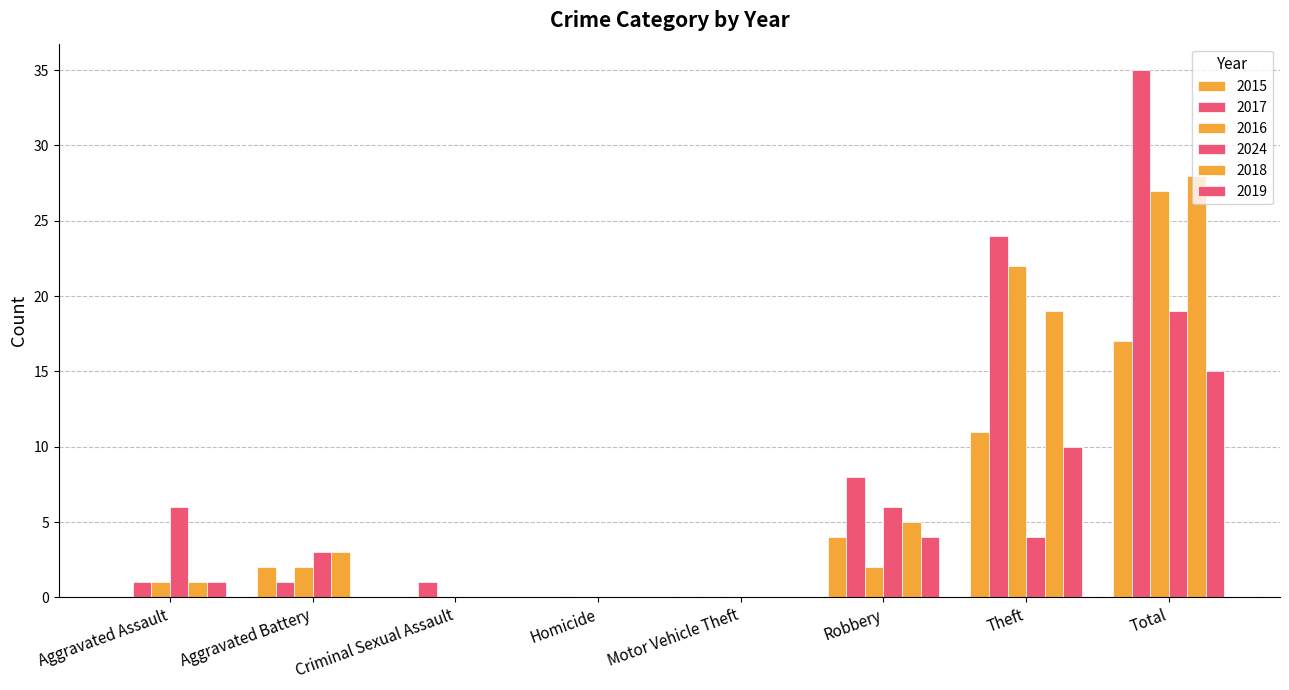

Reading right to left, extract all data points from this chart.

2015: Total=17	Theft=11	Robbery=4	Motor Vehicle Theft=0	Homicide=0	Criminal Sexual Assault=0	Aggravated Battery=2	Aggravated Assault=0
2017: Total=35	Theft=24	Robbery=8	Motor Vehicle Theft=0	Homicide=0	Criminal Sexual Assault=1	Aggravated Battery=1	Aggravated Assault=1
2016: Total=27	Theft=22	Robbery=2	Motor Vehicle Theft=0	Homicide=0	Criminal Sexual Assault=0	Aggravated Battery=2	Aggravated Assault=1
2024: Total=19	Theft=4	Robbery=6	Motor Vehicle Theft=0	Homicide=0	Criminal Sexual Assault=0	Aggravated Battery=3	Aggravated Assault=6
2018: Total=28	Theft=19	Robbery=5	Motor Vehicle Theft=0	Homicide=0	Criminal Sexual Assault=0	Aggravated Battery=3	Aggravated Assault=1
2019: Total=15	Theft=10	Robbery=4	Motor Vehicle Theft=0	Homicide=0	Criminal Sexual Assault=0	Aggravated Battery=0	Aggravated Assault=1